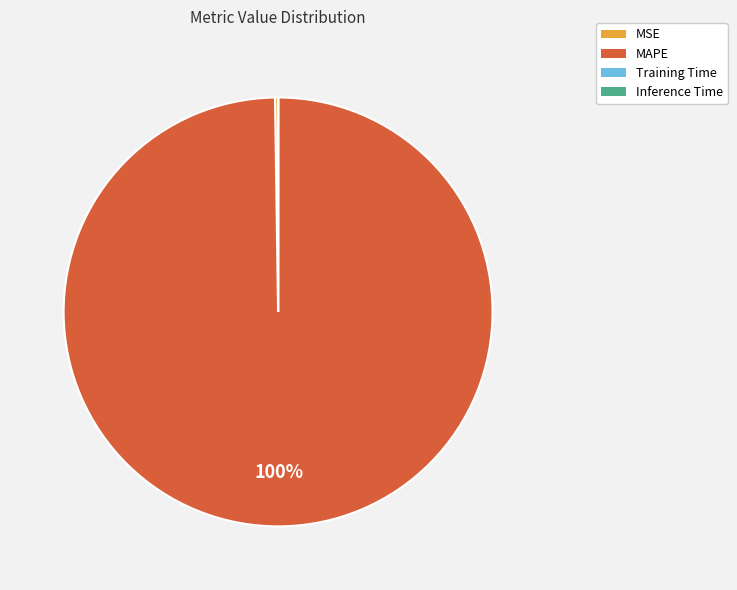

Is there any slice that represents more than half of the pie?

Yes